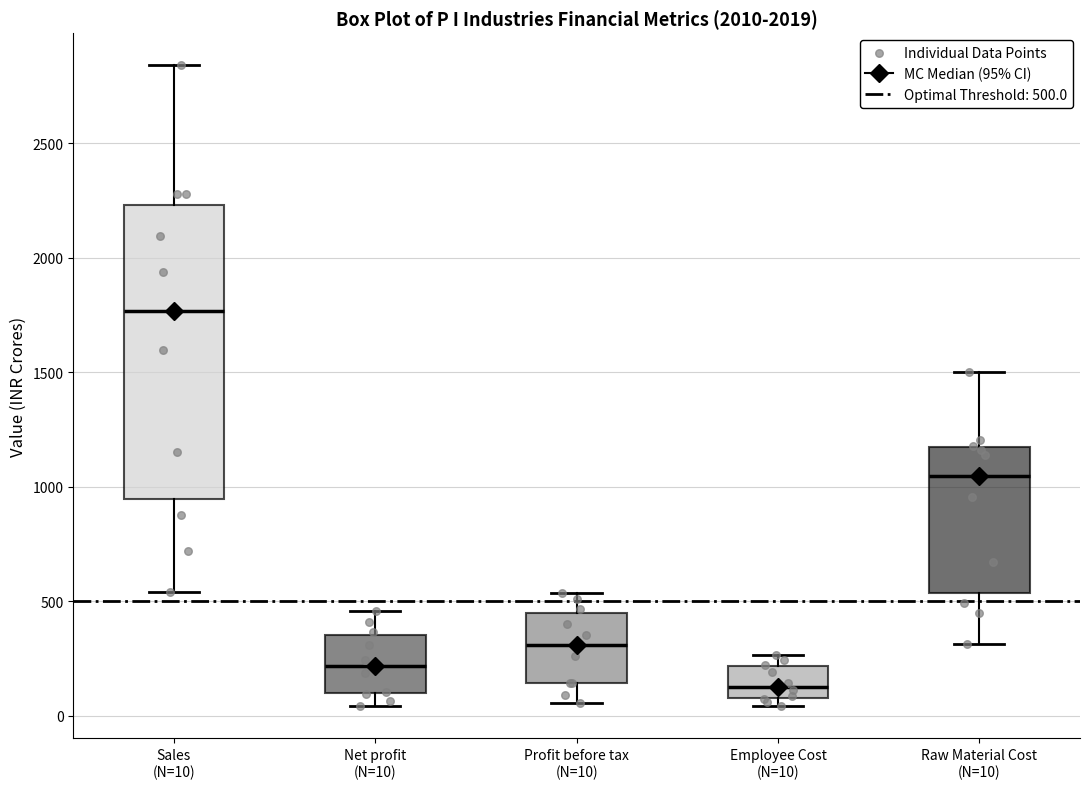

Reading left to right, read every box against the y-axis: the position of its median line, the range the box covers, and the ends of its whiskers. The values are not printed on the chart, so give them approximately, as read against the axis.

Sales (N=10): median 1750, box 950 to 2250, whiskers 550 to 2850
Net profit (N=10): median 200, box 100 to 350, whiskers 50 to 450
Profit before tax (N=10): median 300, box 150 to 450, whiskers 50 to 550
Employee Cost (N=10): median 150, box 100 to 200, whiskers 50 to 250
Raw Material Cost (N=10): median 1050, box 550 to 1150, whiskers 300 to 1500